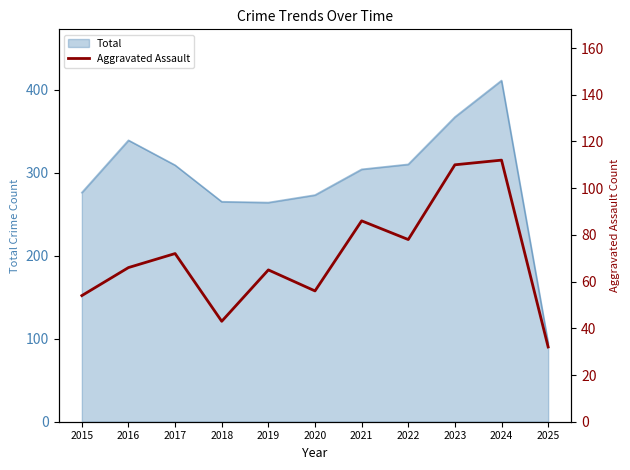

How many values are below 66?

5